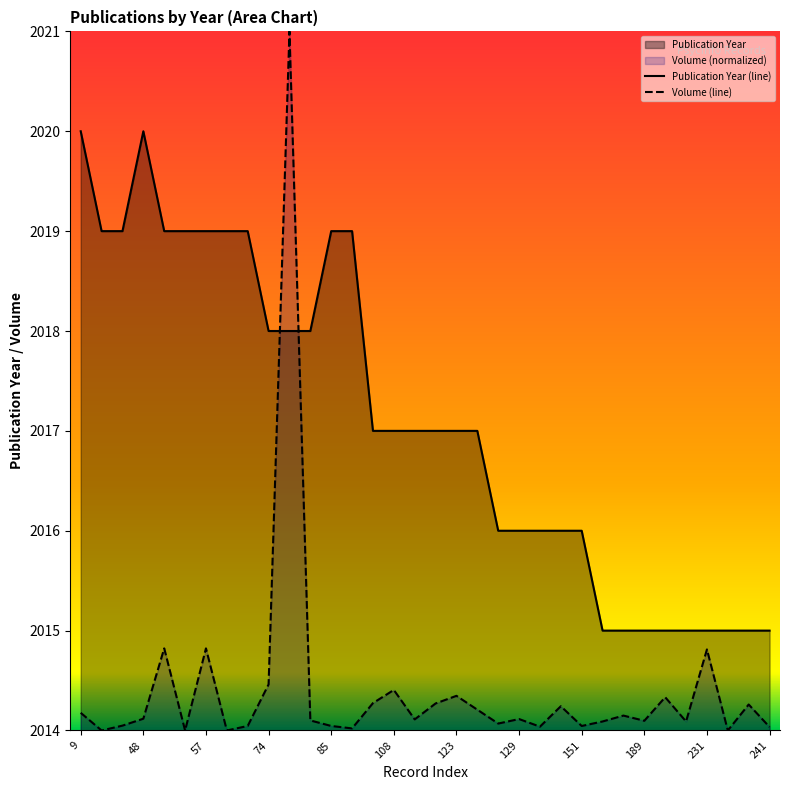

True or false: Volume (line) has more than 0 interior local peaks.

True